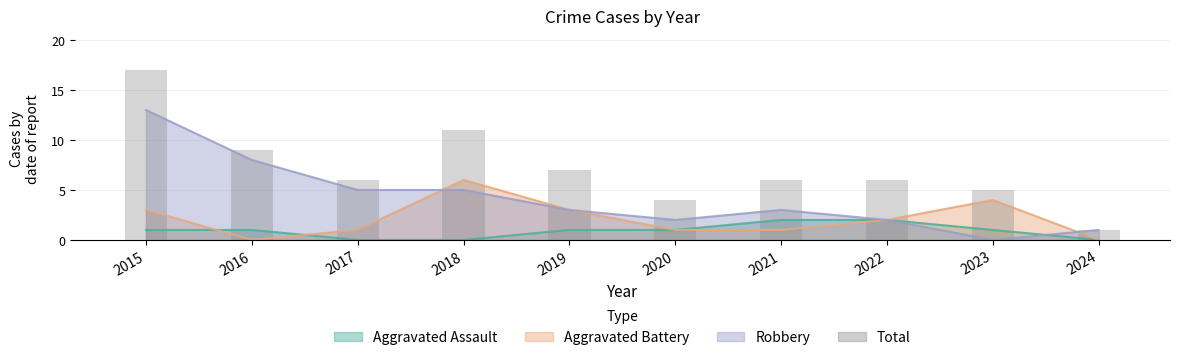

List the labels in order of value, smallest first.

2024, 2020, 2023, 2017, 2021, 2022, 2019, 2016, 2018, 2015